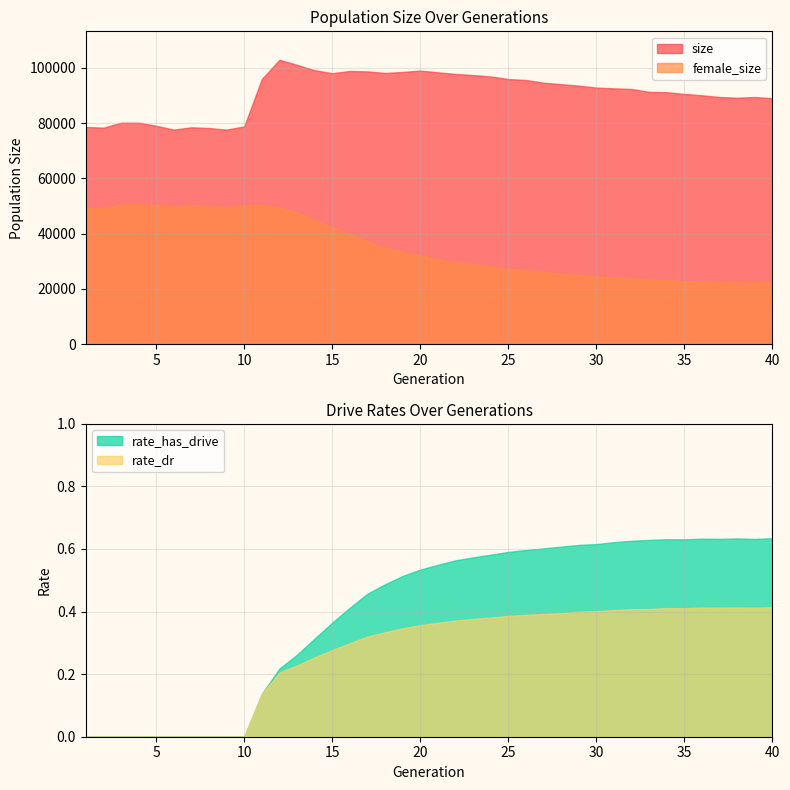

Which series has the largest total across all categories?

size